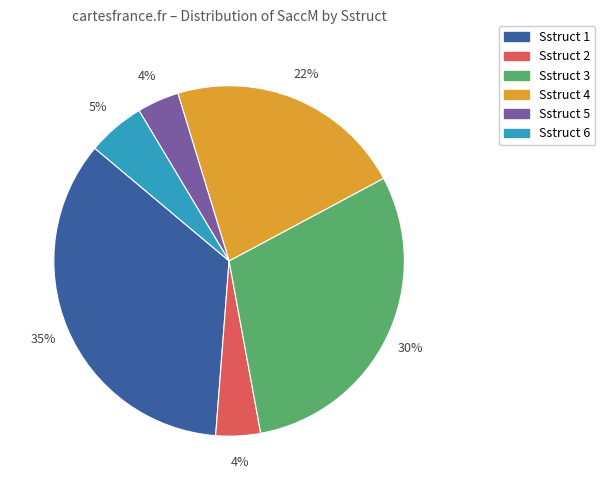

To the nearest percent, what is the average slice percentage?

17%